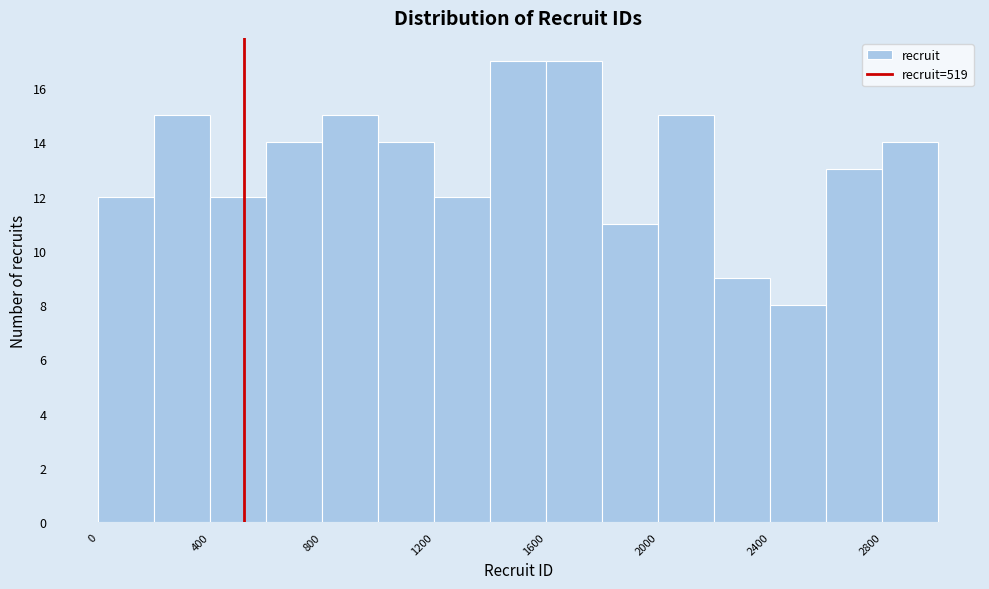

Reading left to right, transcribe this chart: for each bar, give the range it covers on the x-axis and its height. The values are not printed on the chart, so give them approximately, as read against the axis.

0 to 200: 12
200 to 400: 15
400 to 600: 12
600 to 800: 14
800 to 1000: 15
1000 to 1200: 14
1200 to 1400: 12
1400 to 1600: 17
1600 to 1800: 17
1800 to 2000: 11
2000 to 2200: 15
2200 to 2400: 9
2400 to 2600: 8
2600 to 2800: 13
2800 to 3000: 14